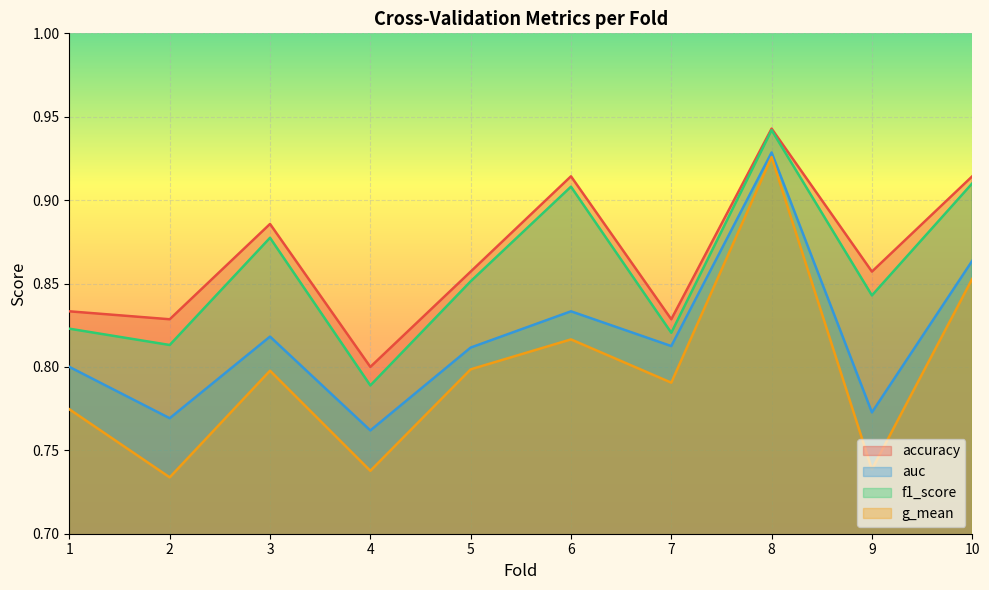

Where is g_mean nearest to the value 0?

2